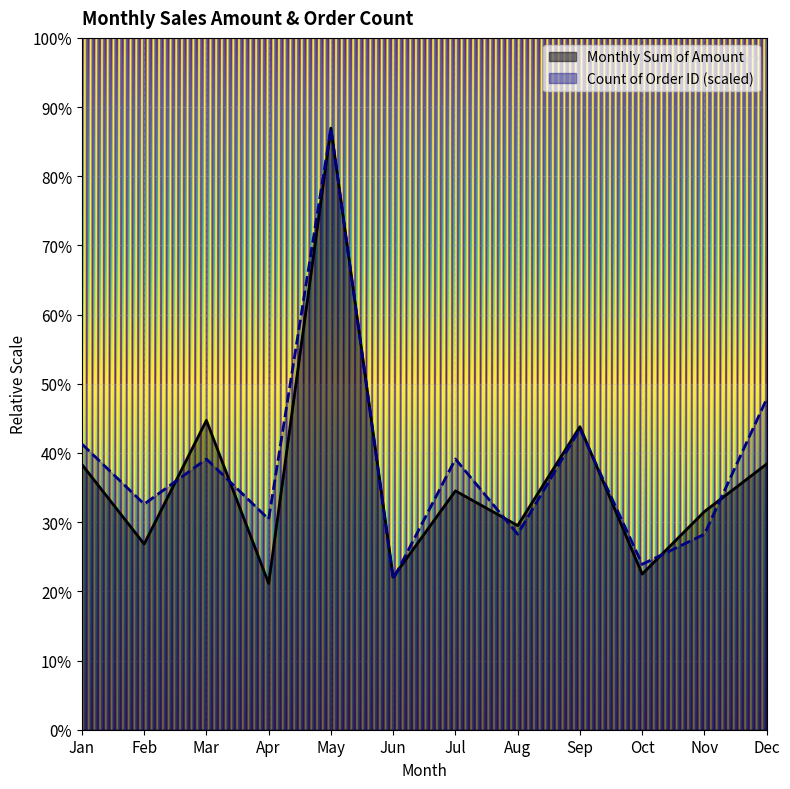

Read the Count of Order ID value at Feb.

76252.1